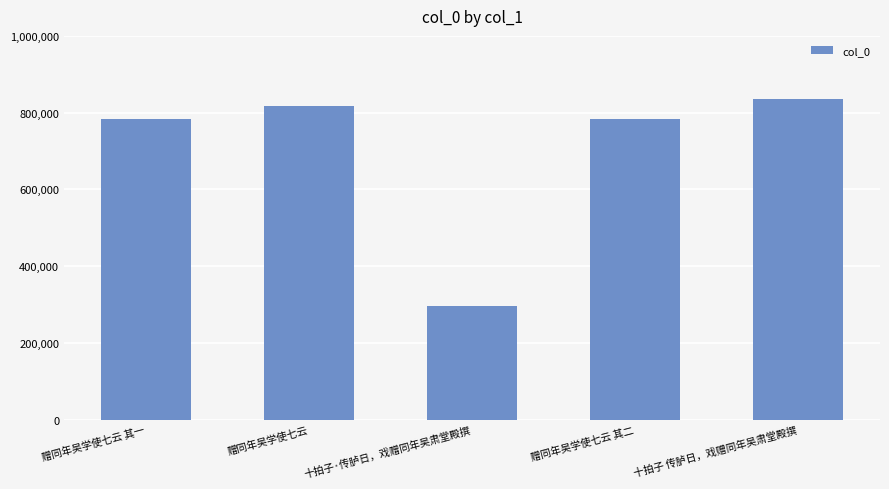

What is the difference between the values at 赠同年吴学使七云 其二 and 赠同年吴学使七云?

34181